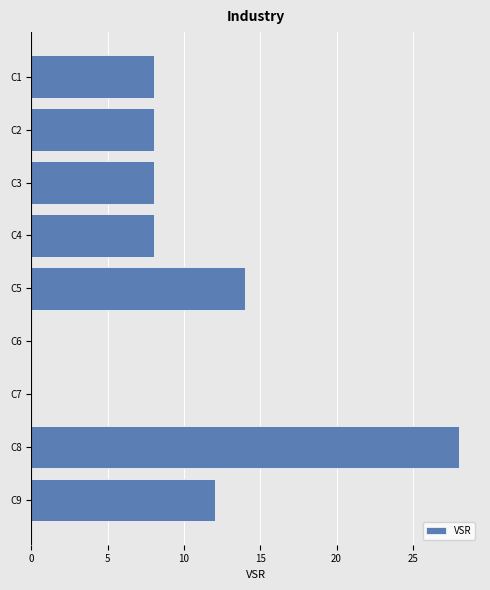

At which label is the value closest to 14?

C5